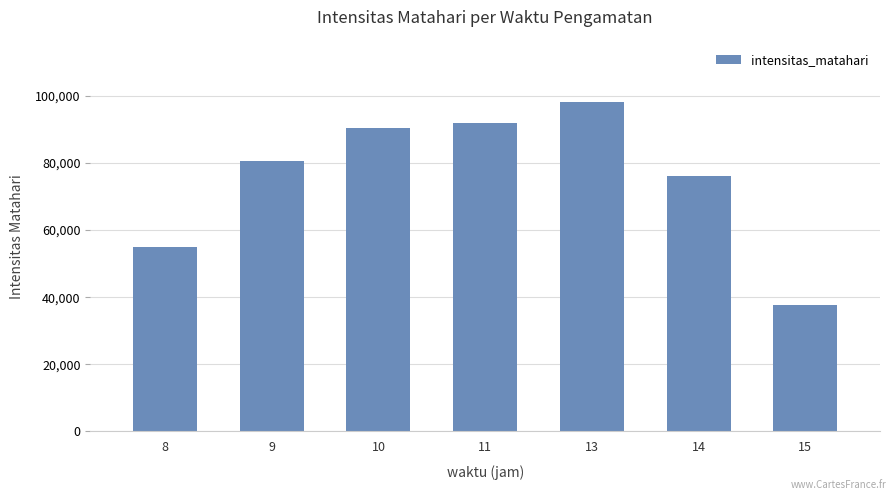

Rank the categories by value from lowest to highest.

15, 8, 14, 9, 10, 11, 13